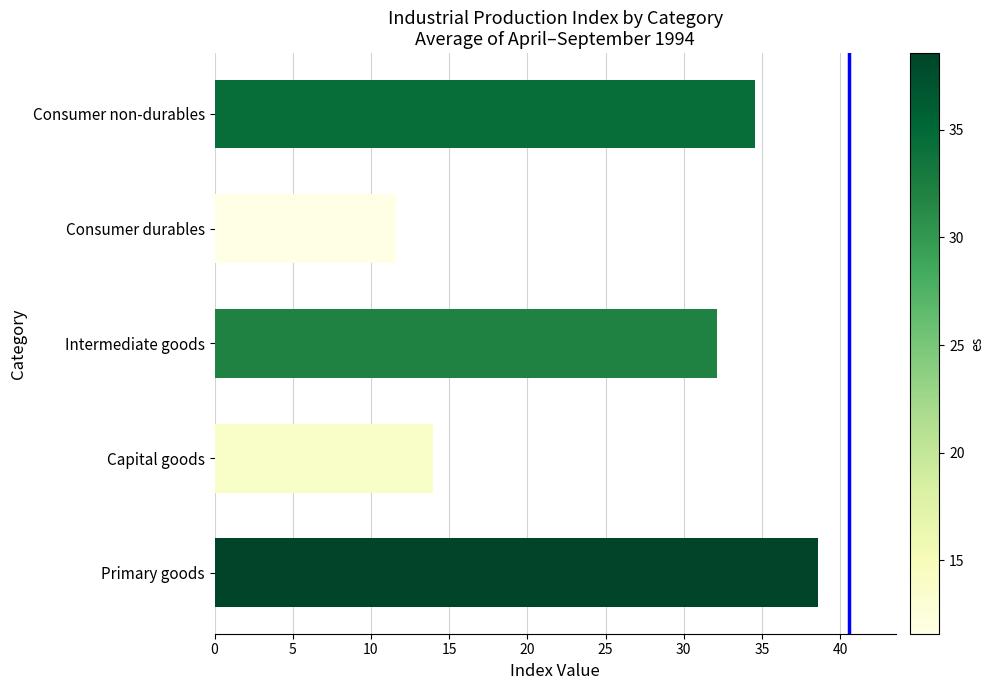

What is the average value?

26.1